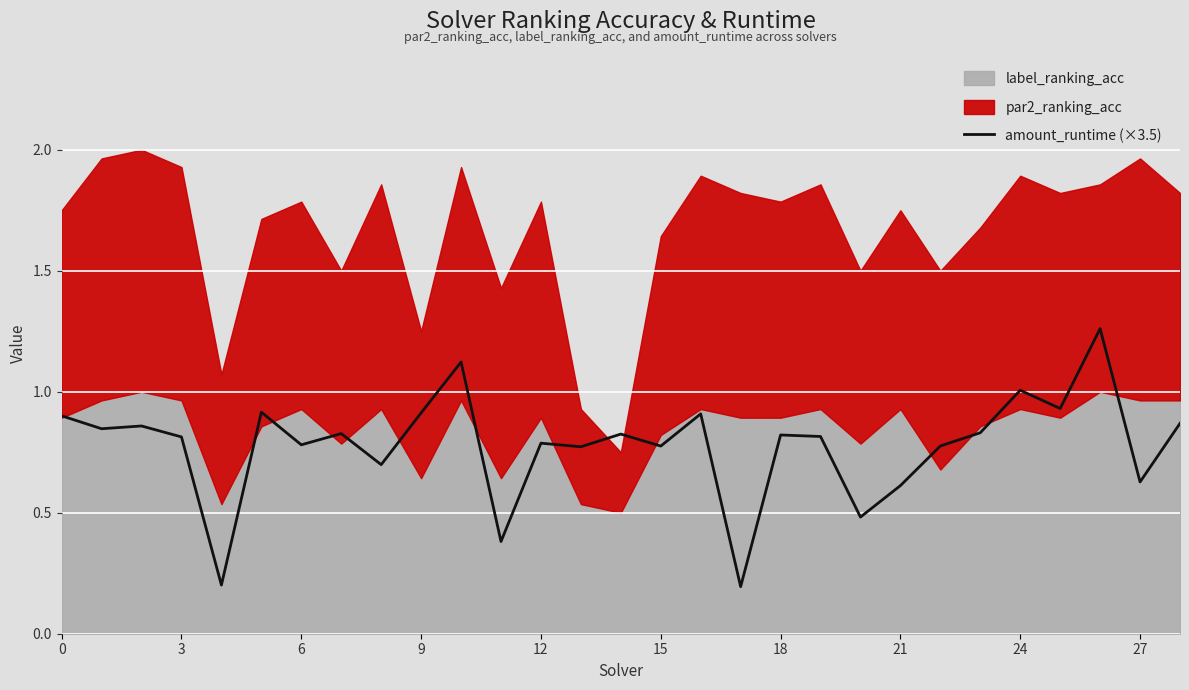

The value of amount_runtime (×3.5) at 0 is 0.9. True or false?

True